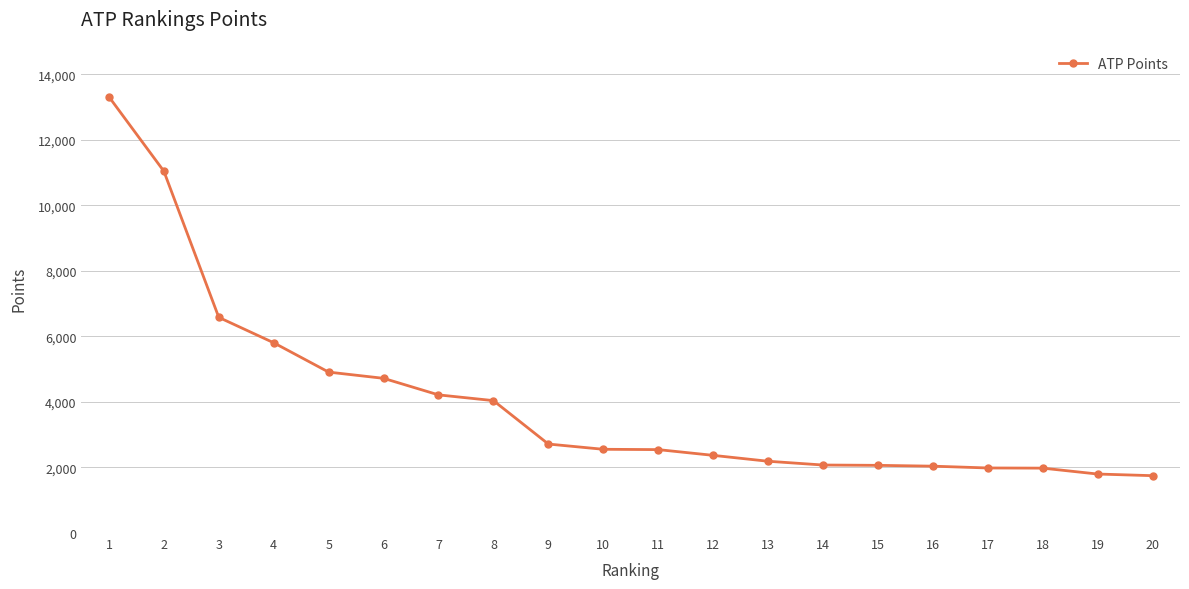

What is the change in value from 10 to 17?

-570